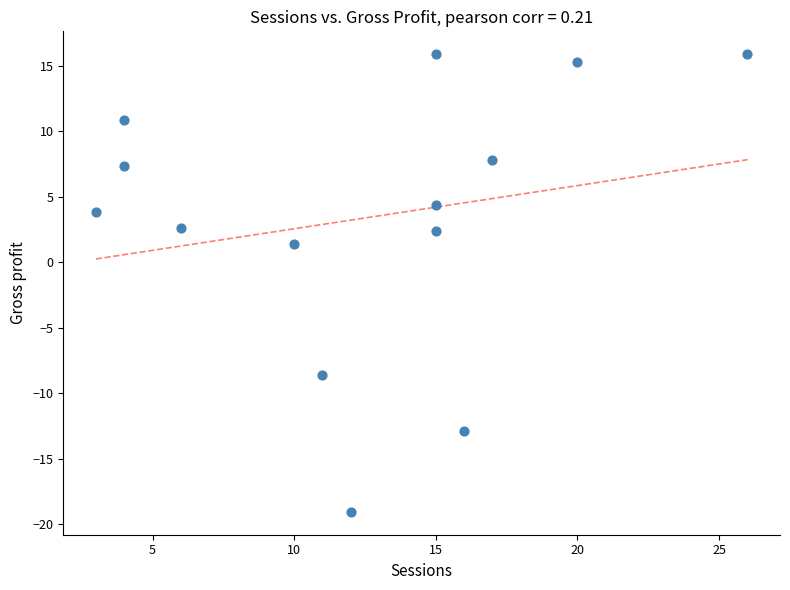

What Y value in the scatter plot is closest to -1?

1.4